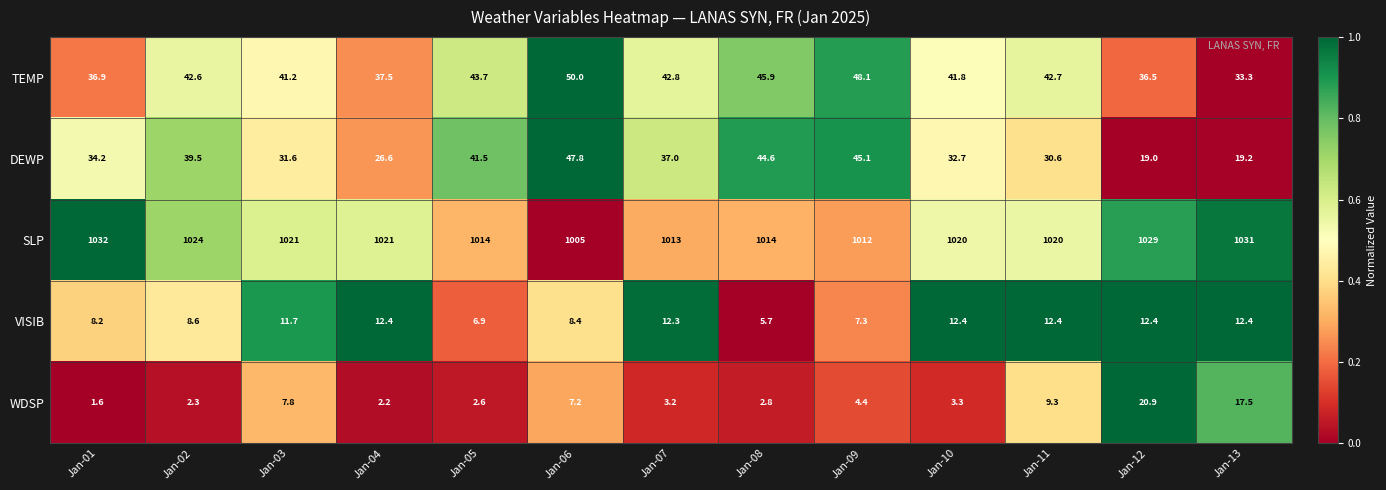

List the series in order of their peak value, highest first.

SLP, TEMP, DEWP, WDSP, VISIB